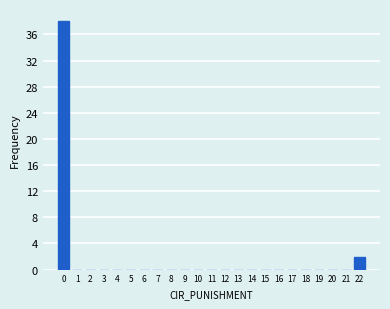

Reading right to left, what are all the values shown in this chart?

22=2	21=0	20=0	19=0	18=0	17=0	16=0	15=0	14=0	13=0	12=0	11=0	10=0	9=0	8=0	7=0	6=0	5=0	4=0	3=0	2=0	1=0	0=38